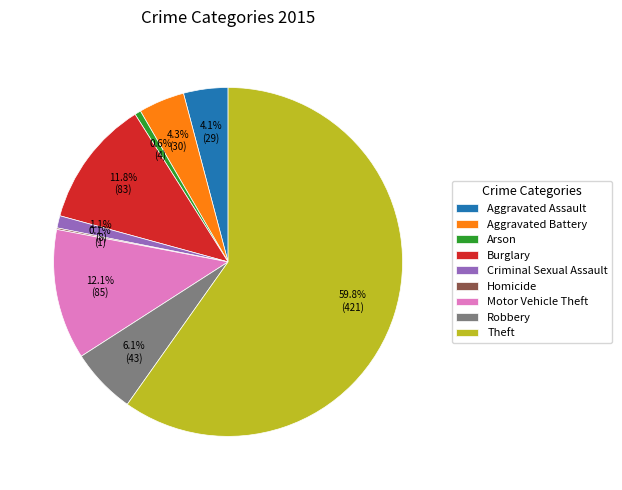

Which category has the biggest portion of the pie?

Theft